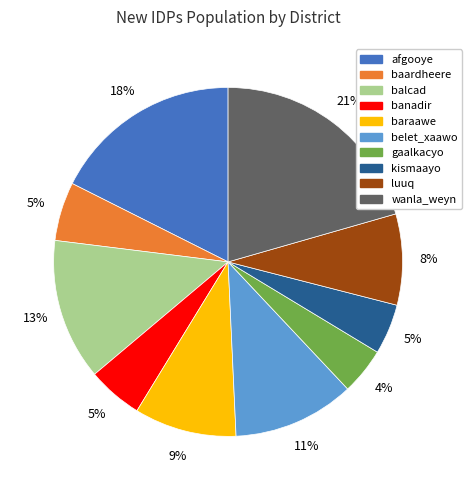

To the nearest percent, what is the difference between the belet_xaawo and baardheere slice percentages?

6%